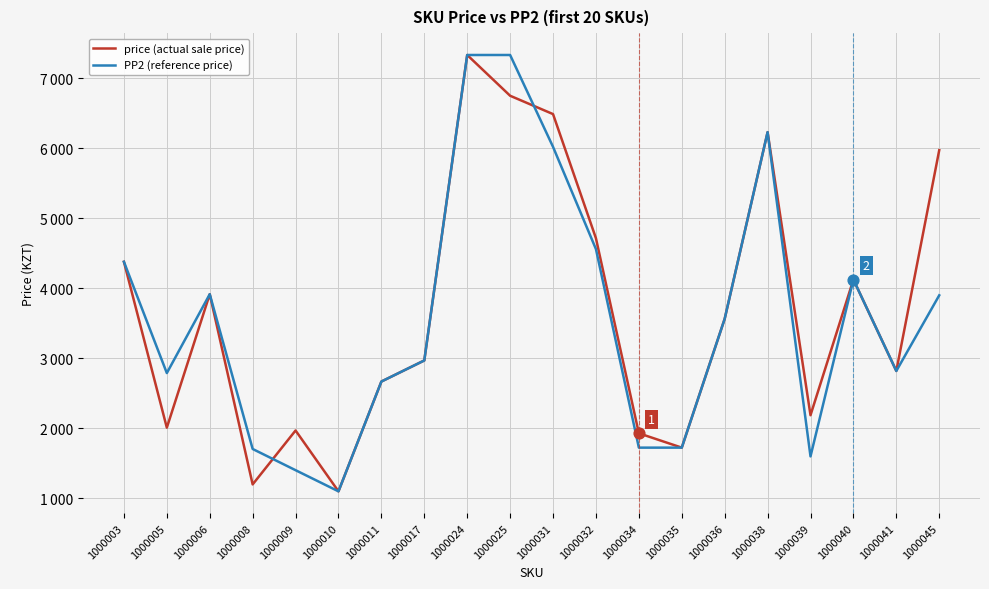

What are all the series names shown in the legend?

price (actual sale price), PP2 (reference price)